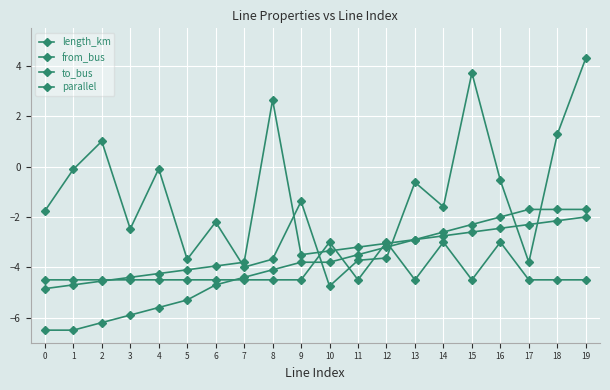

The parallel series shows -2.1 at 0. True or false?

False